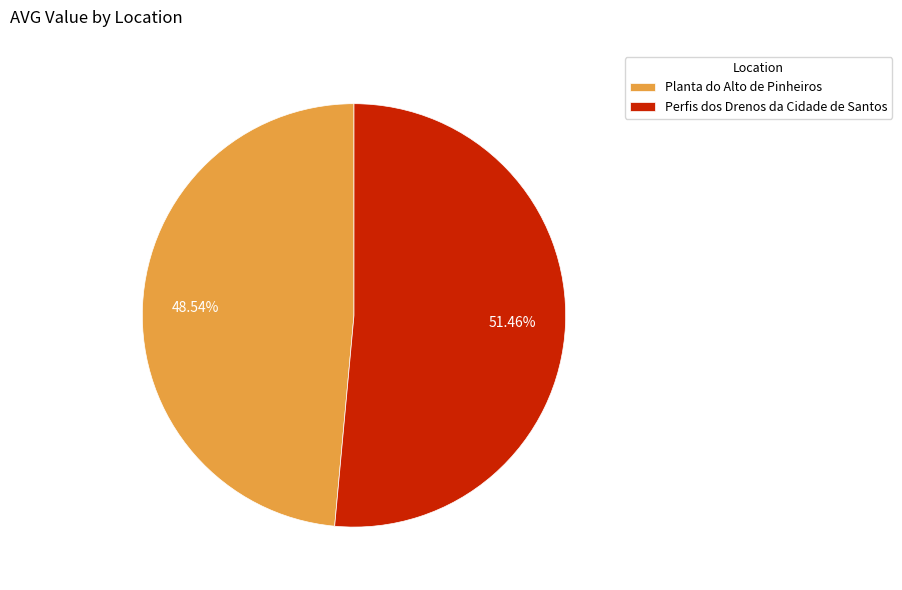

Between Planta do Alto de Pinheiros and Perfis dos Drenos da Cidade de Santos, which is larger?

Perfis dos Drenos da Cidade de Santos